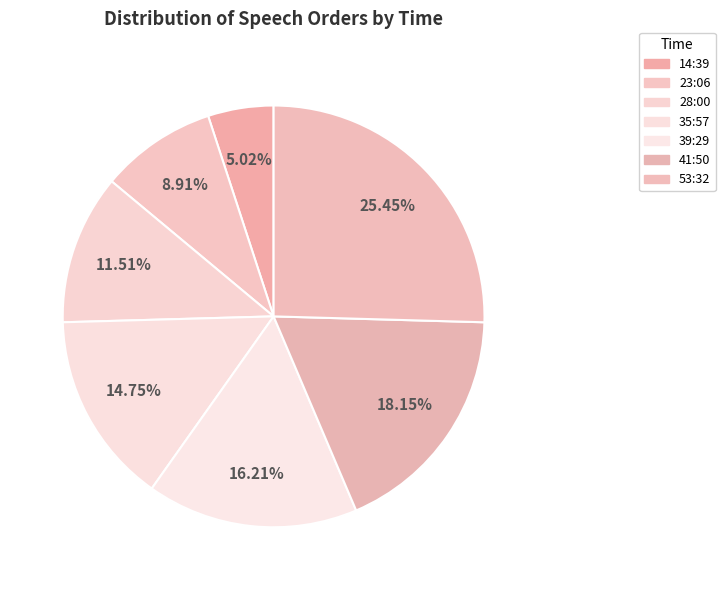

Is there a majority slice in this chart?

No